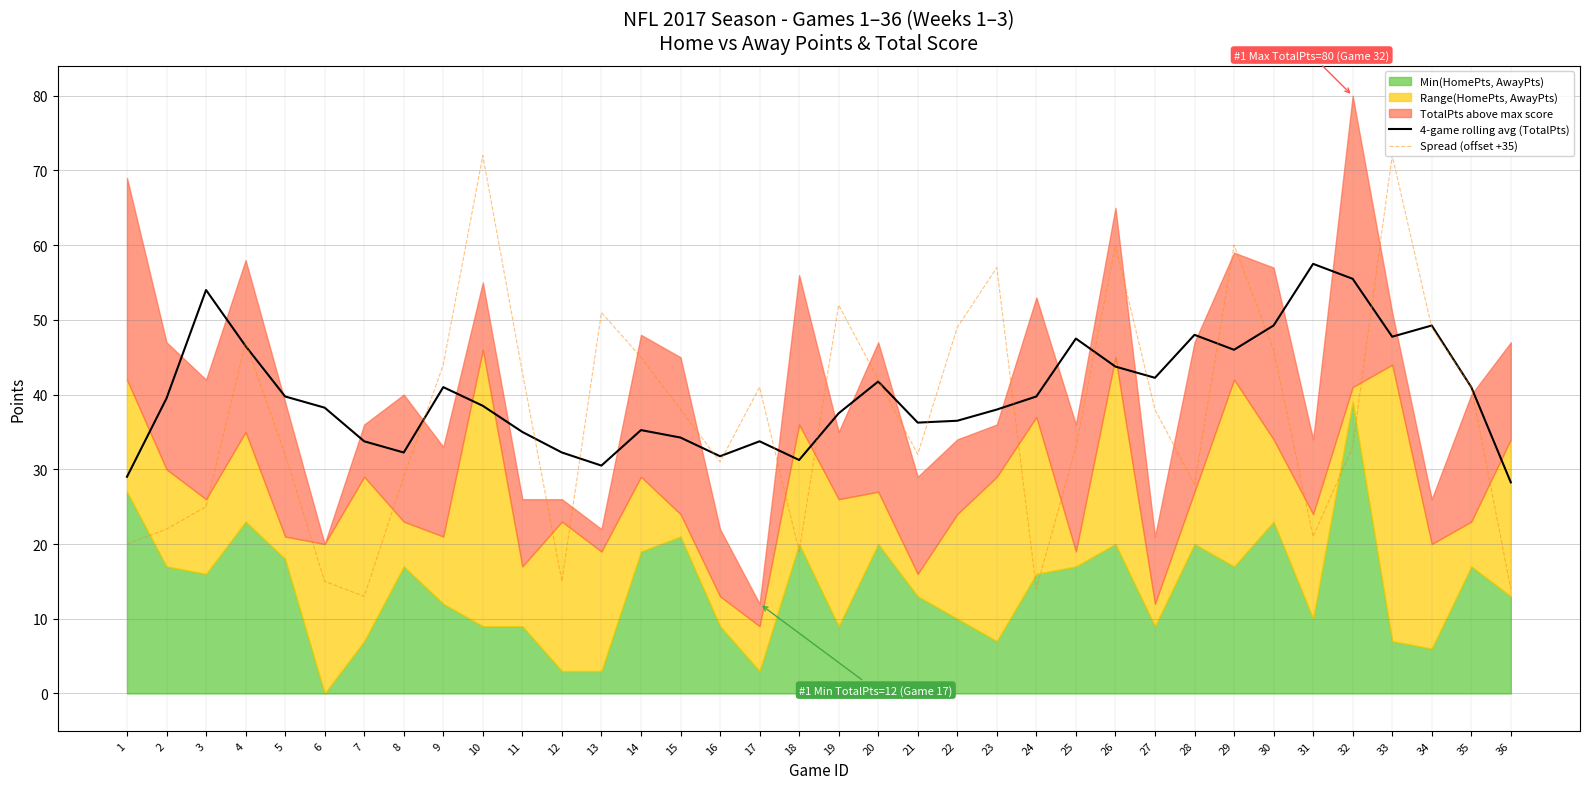

Is the value of 4-game rolling avg (TotalPts) at 19 greater than the value of Spread (offset +35) at 14?

No